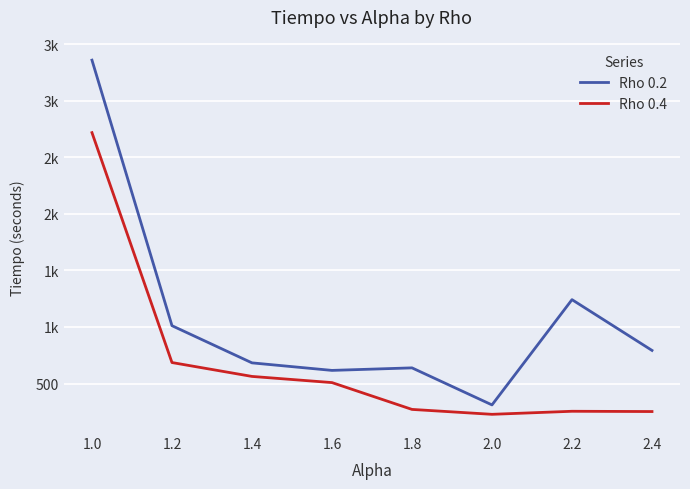

What position from the right is 2.4?

1